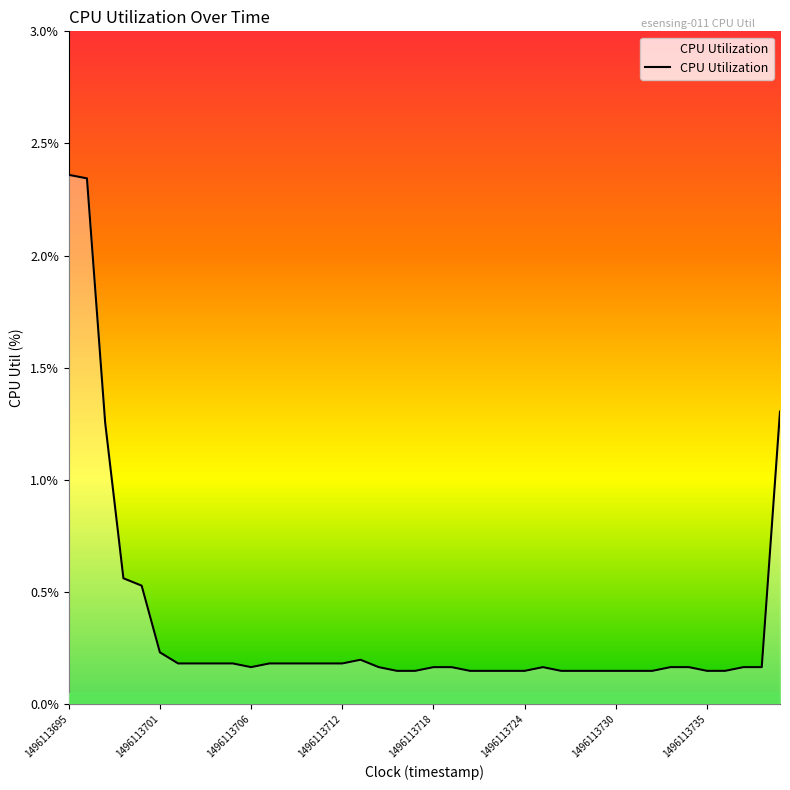

What is the difference between the maximum and minimum values?

2.2